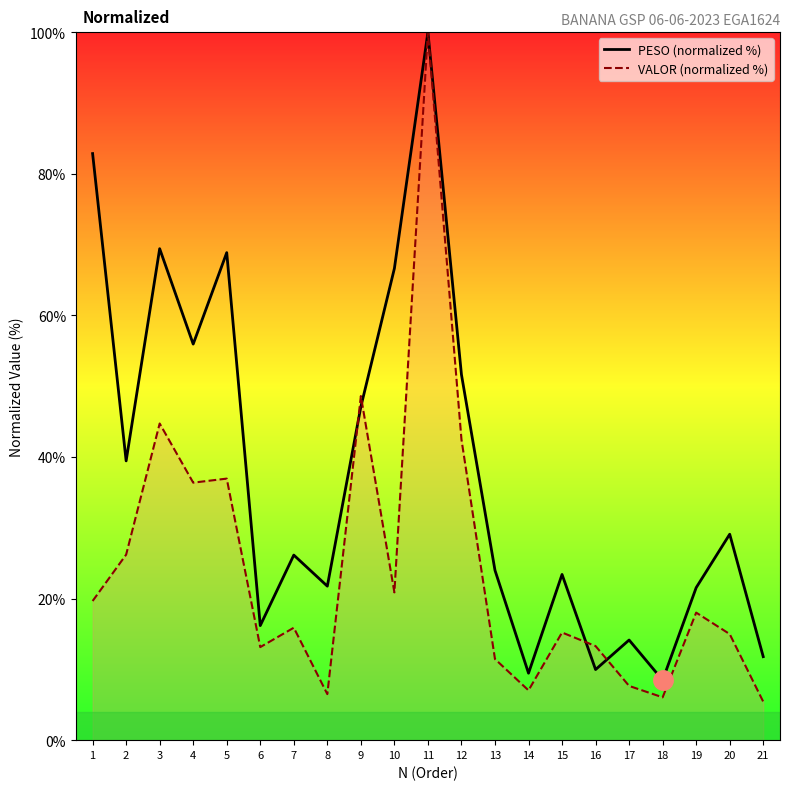

Between which two adjacent categories do VALOR (normalized %) and PESO (normalized %) first intersect?

8 and 9